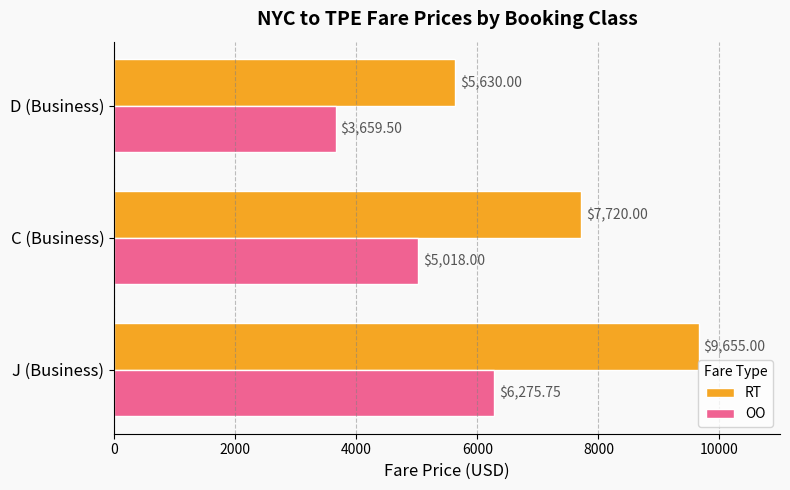

Which series has the widest spread of values?

RT